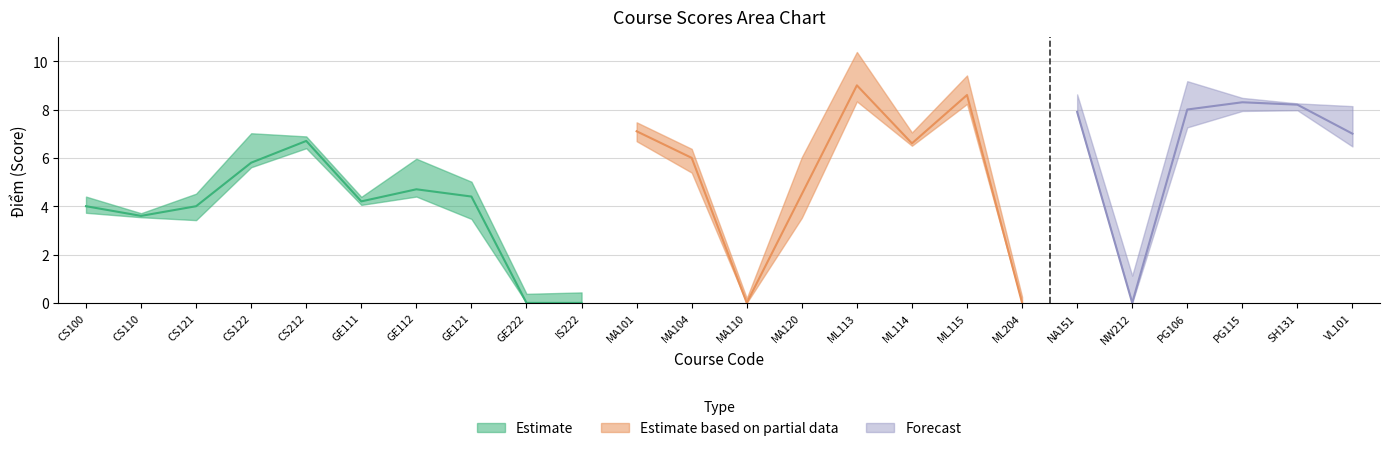

What is the difference between the Điểm values at IS222 and CS122?

5.8